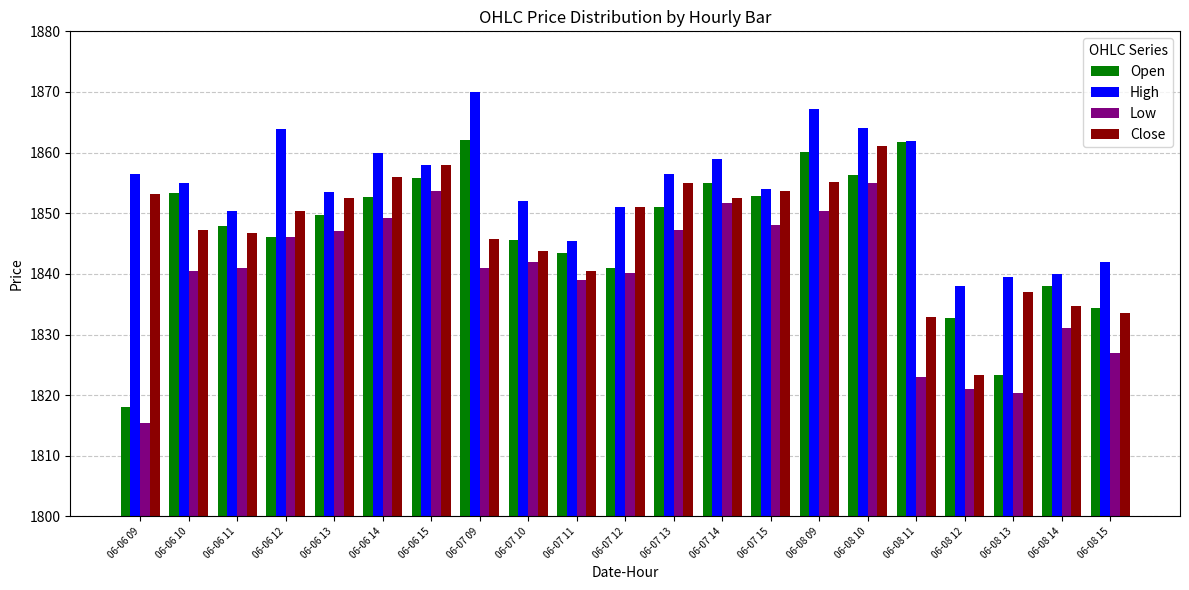

At how many categories does at least one series exceed 1829?

21